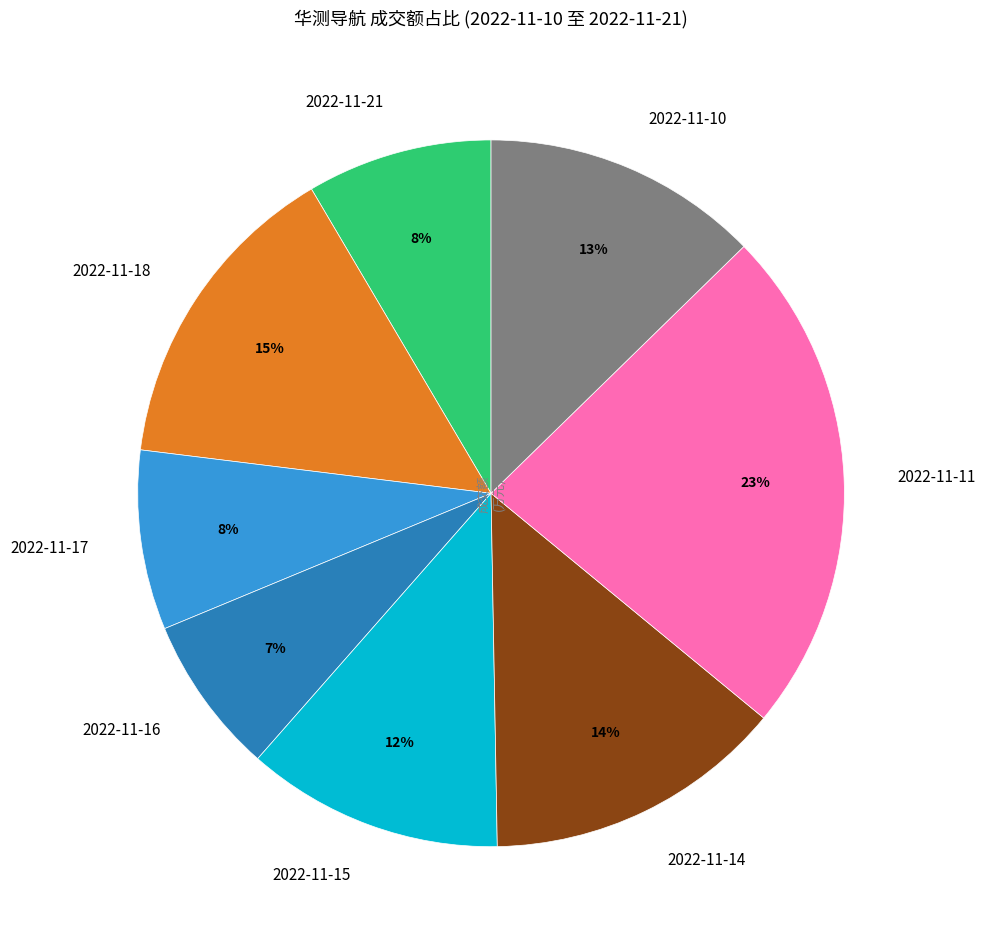

Count the number of slices in the pie.

8